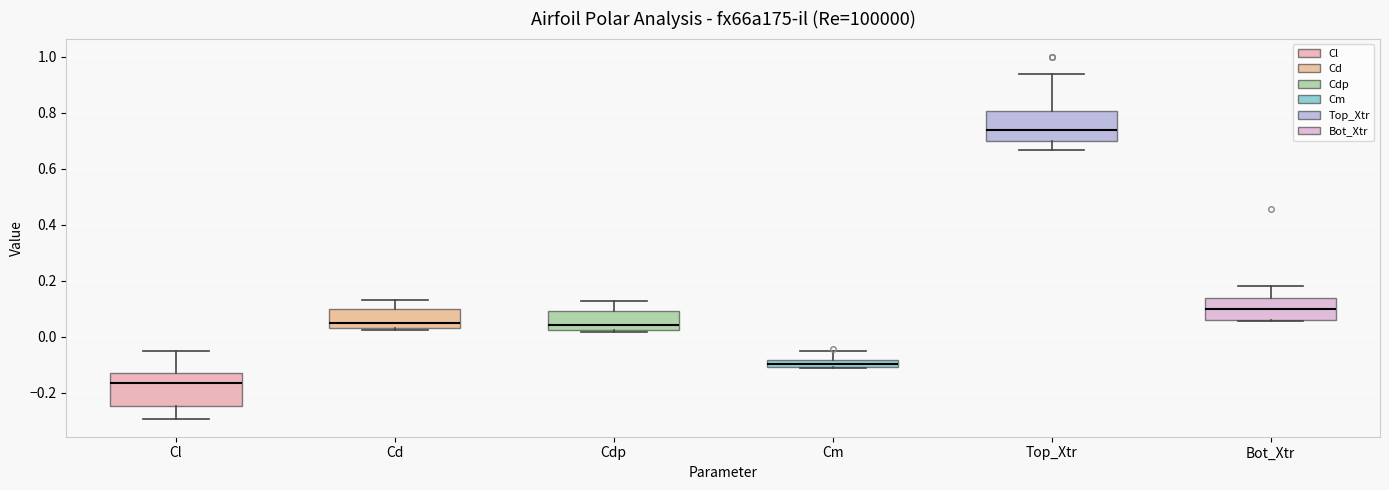

Where does the upper whisker of the box for Cm end on the y-axis? The values are not printed on the chart, so give them approximately, as read against the axis.

-0.04